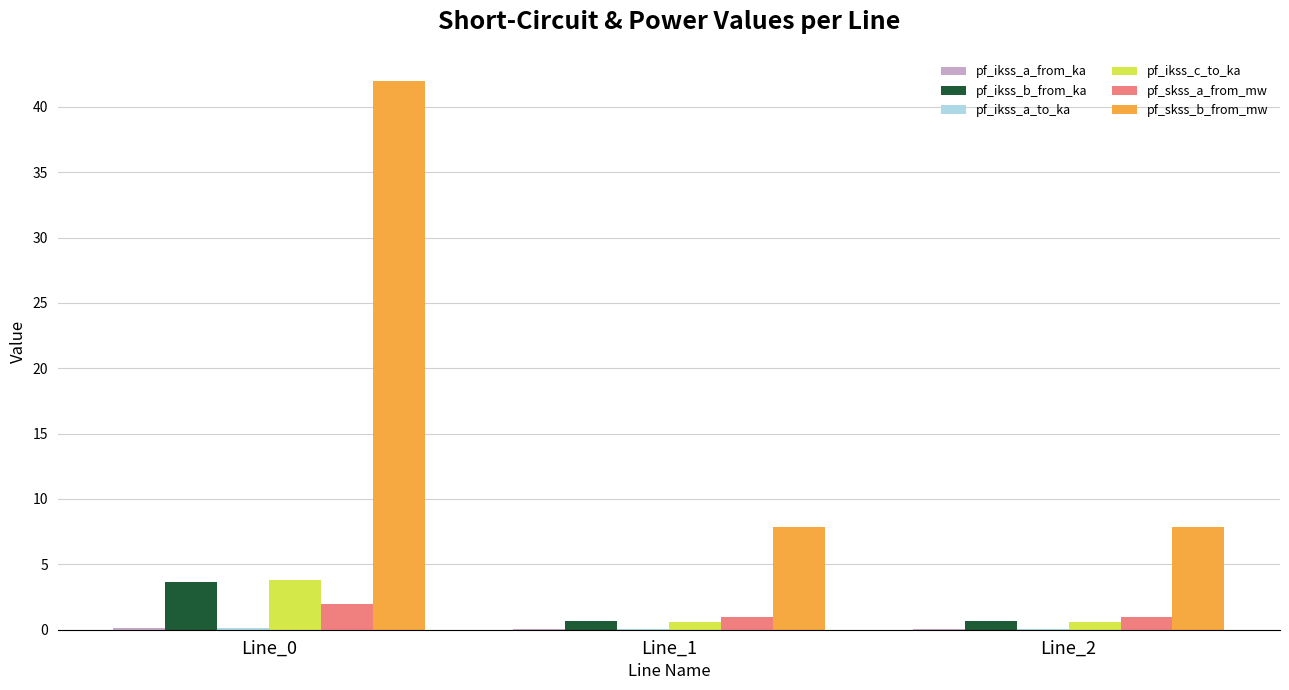

What is the greatest value displayed?

41.9